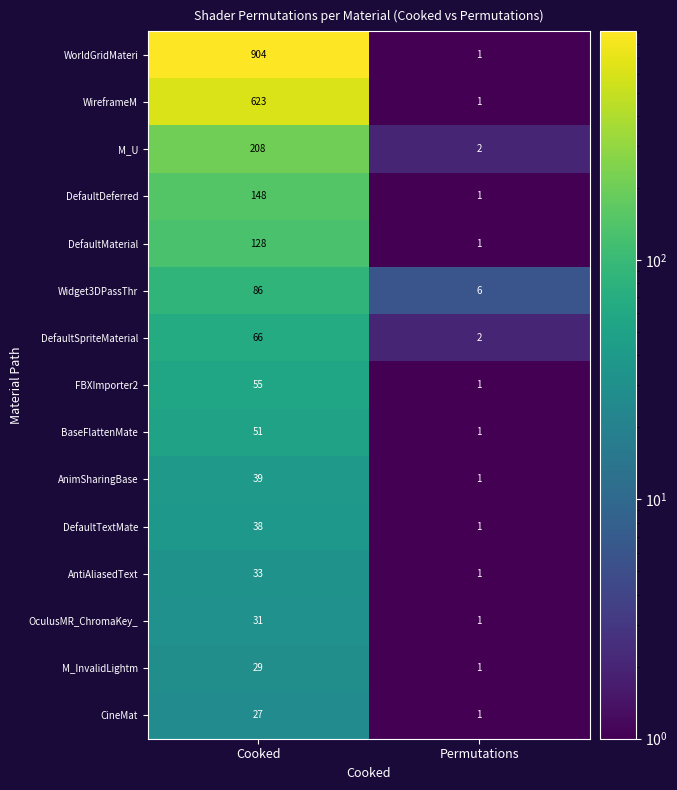

Reading left to right, transcribe all the data shown in this chart.

WorldGridMateri: 904	1
WireframeM: 623	1
M_U: 208	2
DefaultDeferred: 148	1
DefaultMaterial: 128	1
Widget3DPassThr: 86	6
DefaultSpriteMaterial: 66	2
FBXImporter2: 55	1
BaseFlattenMate: 51	1
AnimSharingBase: 39	1
DefaultTextMate: 38	1
AntiAliasedText: 33	1
OculusMR_ChromaKey_: 31	1
M_InvalidLightm: 29	1
CineMat: 27	1